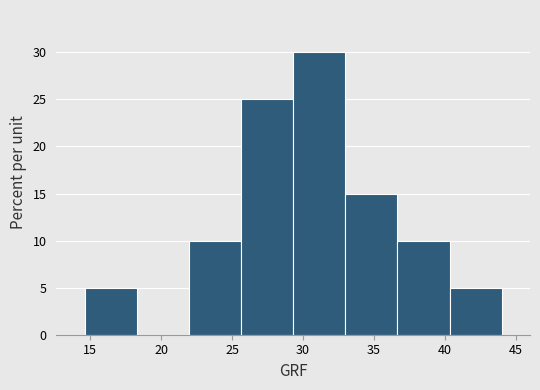

Reading left to right, list every bar in this chart as the range it spans on the x-axis followed by its height. Neither the bar edges nor the heights are printed on the chart, so give them approximately, as read against the axes.

14.5 to 18.5: 5
18.5 to 22.0: 0
22.0 to 25.5: 10
25.5 to 29.5: 25
29.5 to 33.0: 30
33.0 to 36.5: 15
36.5 to 40.5: 10
40.5 to 44.0: 5